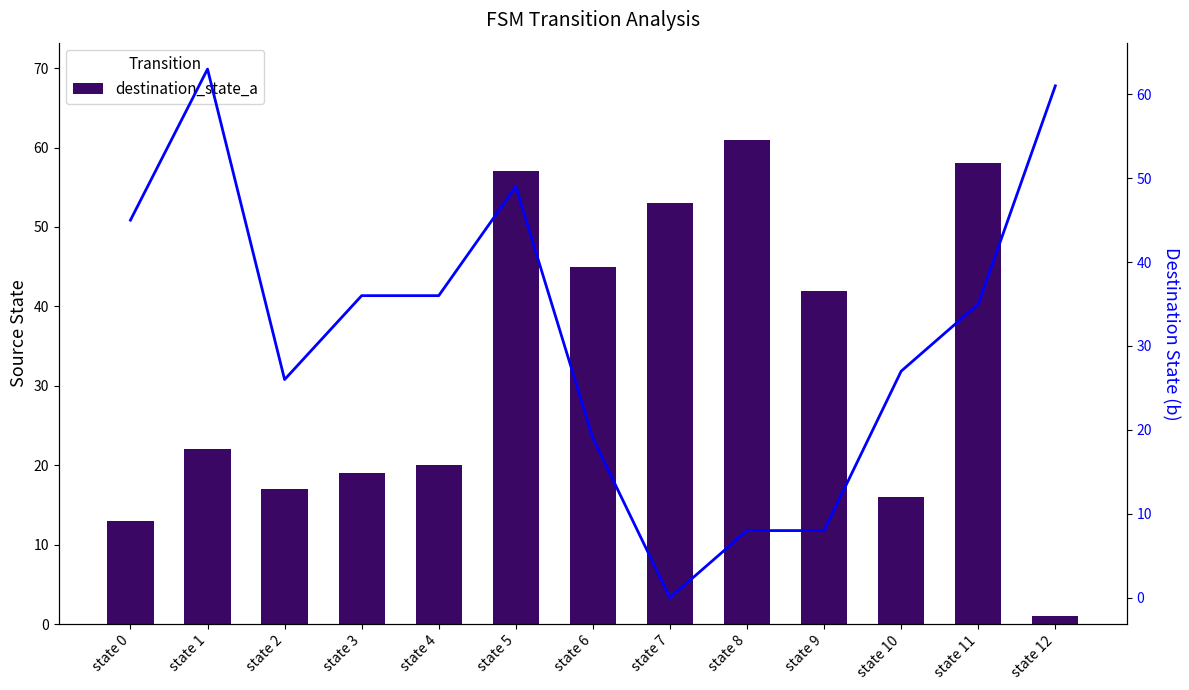

What is the highest value of the destination_state_a series?

61